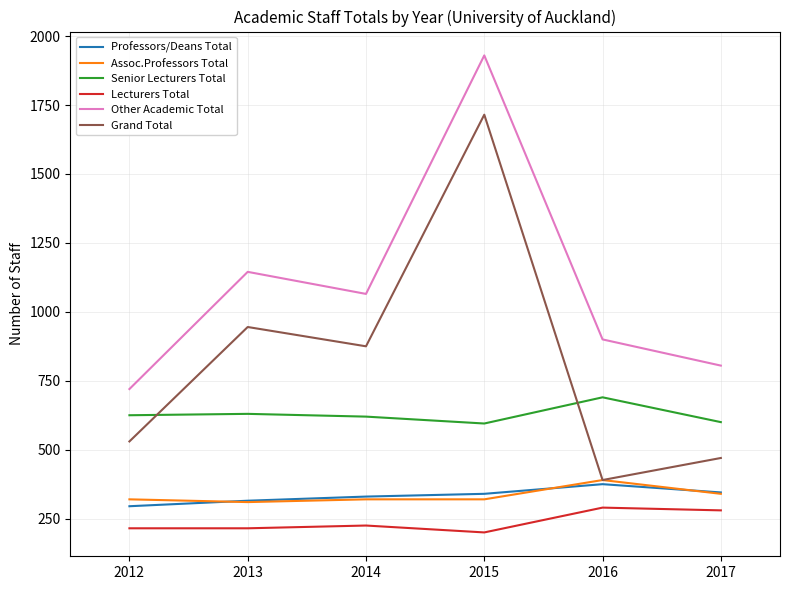

How many interior local valleys does the Grand Total series have?

2